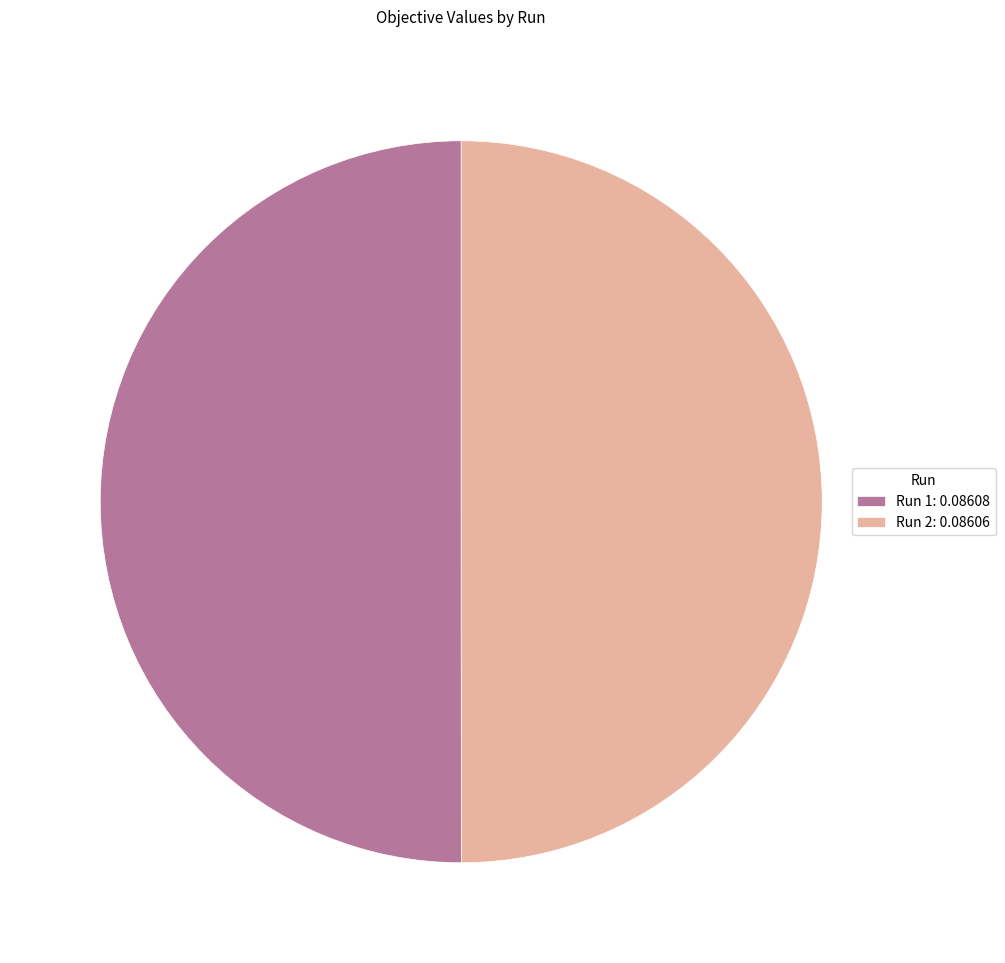

True or false: Run 1: 0.08608 accounts for 50% of the total.

True